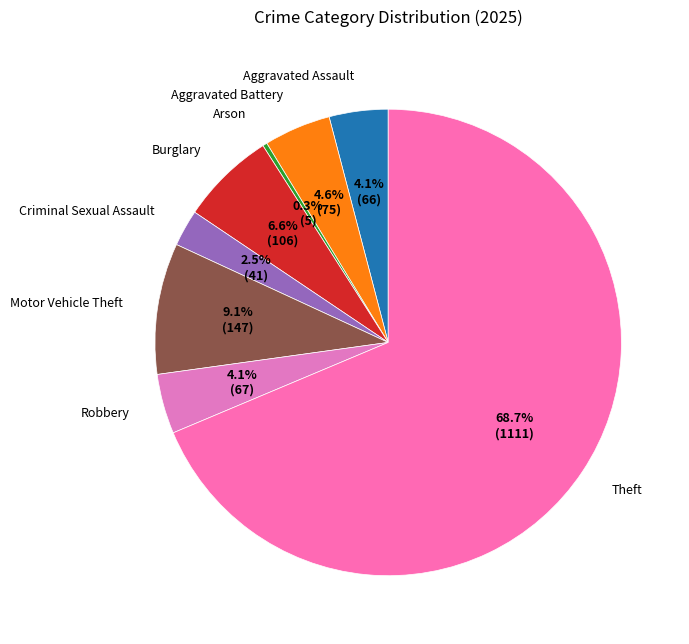

Which has a higher value, Arson or Aggravated Assault?

Aggravated Assault